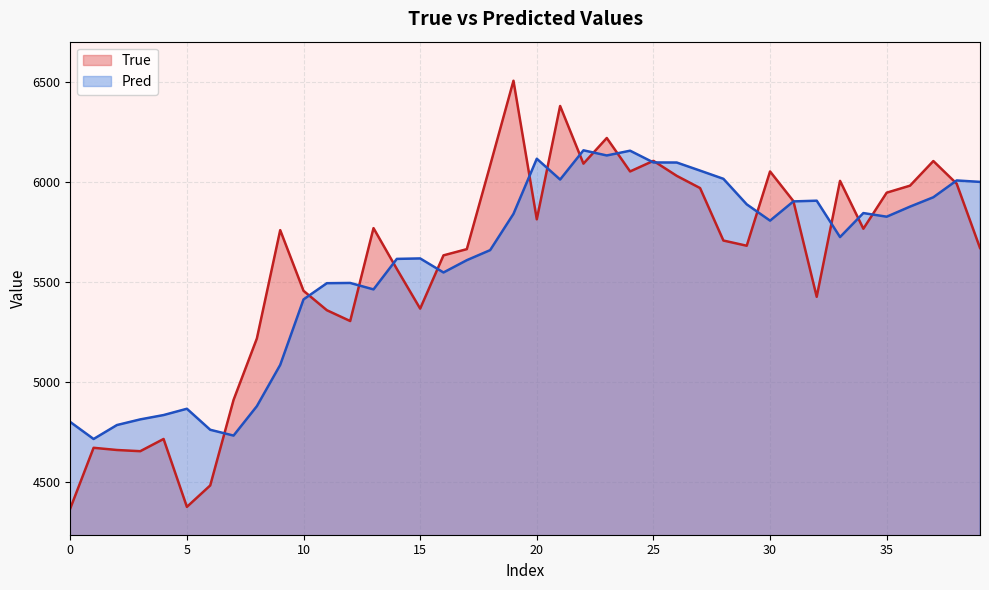

What is the difference between the second highest and minimum values in the Pred series?

1439.6